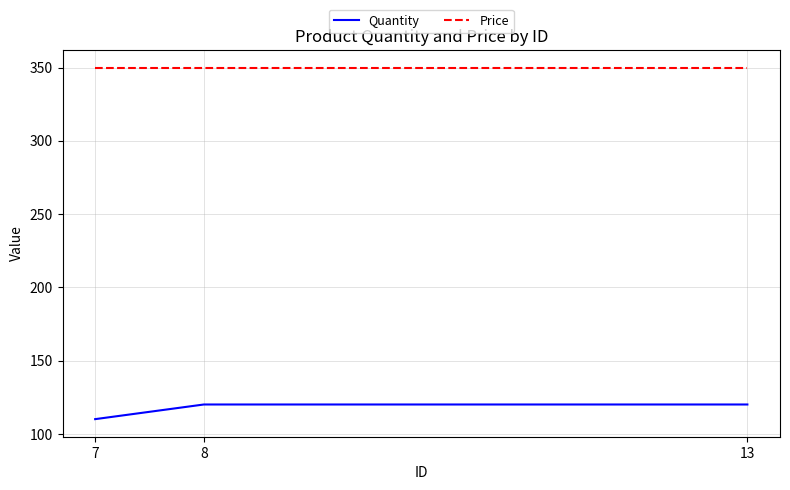

What is the total value across all series at 8?

470